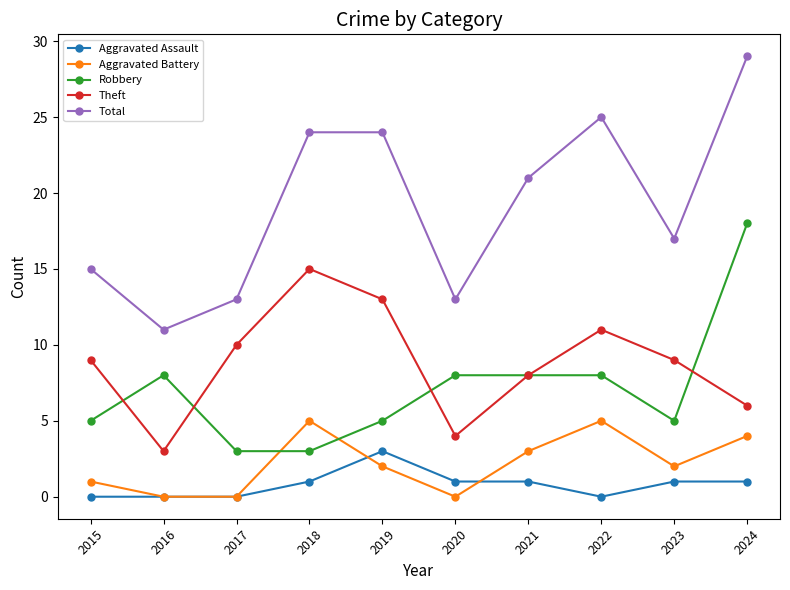

What is the difference between the Robbery values at 2021 and 2024?

10